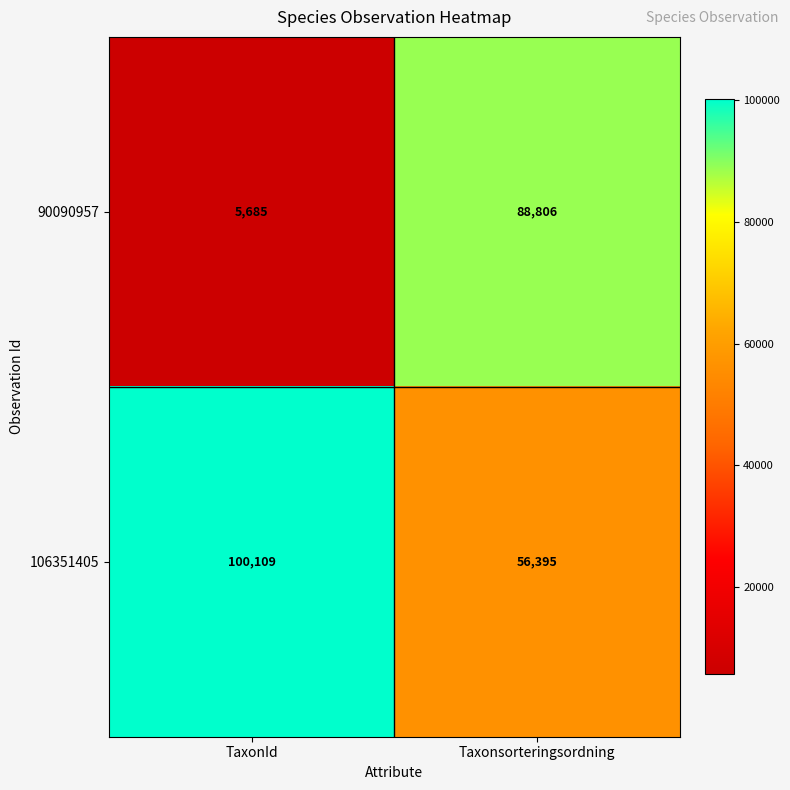

Reading right to left, what are all the values shown in this chart?

90090957: 88806	5685
106351405: 56395	100109